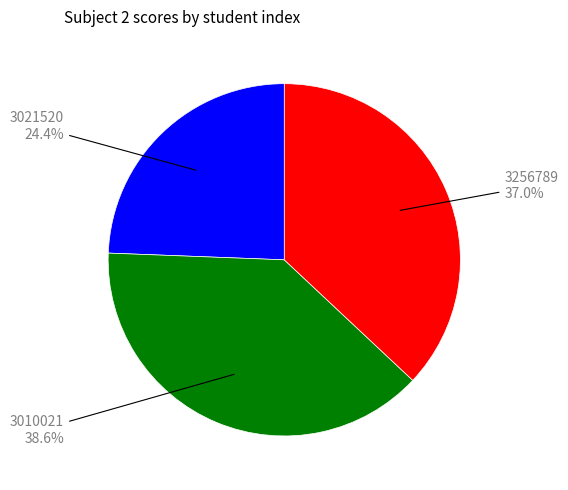

Does any single category account for the majority?

No